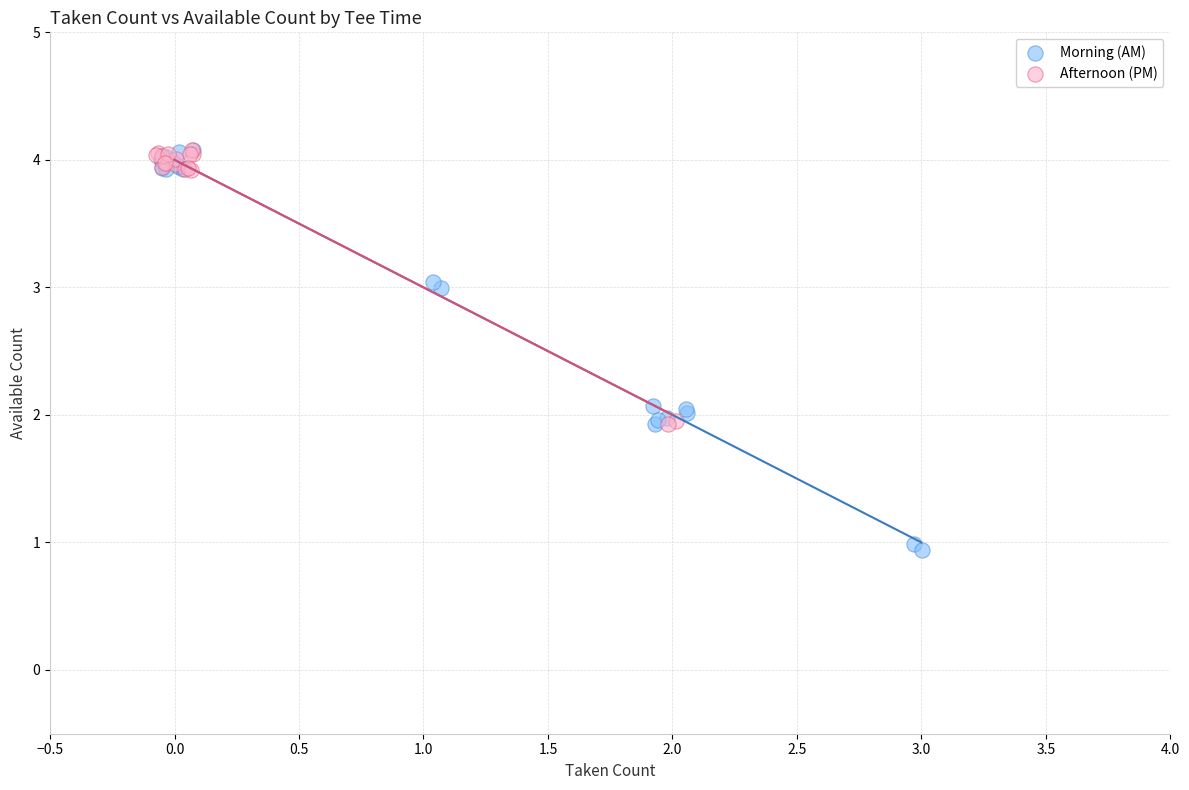

Which series has the widest spread of Y values?

Morning (AM)